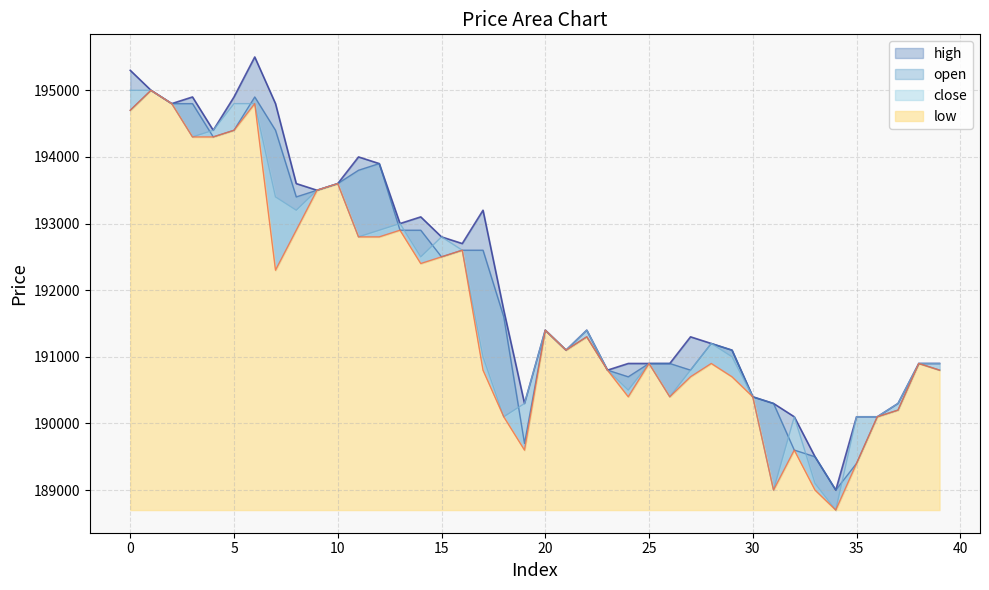

Reading left to right, list all the values displayed in this chart.

close: 195000	195000	194800	194300	194400	194800	194800	193400	193200	193500	193600	192800	192900	193000	192500	192800	192600	191000	190100	190300	191400	191100	191400	190800	190500	190900	190400	190800	191200	191000	190400	189000	190100	189100	188700	190100	190100	190300	190900	190900
open: 194700	195000	194800	194800	194300	194400	194900	194400	193400	193500	193600	193800	193900	192900	192900	192500	192600	192600	191600	189700	191400	191100	191300	190800	190700	190900	190900	190800	191200	191100	190400	190300	189600	189500	189000	189400	190100	190200	190900	190800
high: 195300	195000	194800	194900	194400	194900	195500	194800	193600	193500	193600	194000	193900	193000	193100	192800	192700	193200	191700	190300	191400	191100	191400	190800	190900	190900	190900	191300	191200	191100	190400	190300	190100	189500	189000	190100	190100	190300	190900	190900
low: 194700	195000	194800	194300	194300	194400	194800	192300	192900	193500	193600	192800	192800	192900	192400	192500	192600	190800	190100	189600	191400	191100	191300	190800	190400	190900	190400	190700	190900	190700	190400	189000	189600	189000	188700	189400	190100	190200	190900	190800